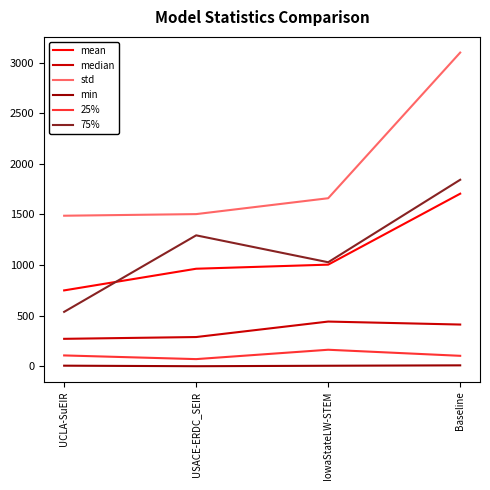

What are all the series names shown in the legend?

mean, median, std, min, 25%, 75%